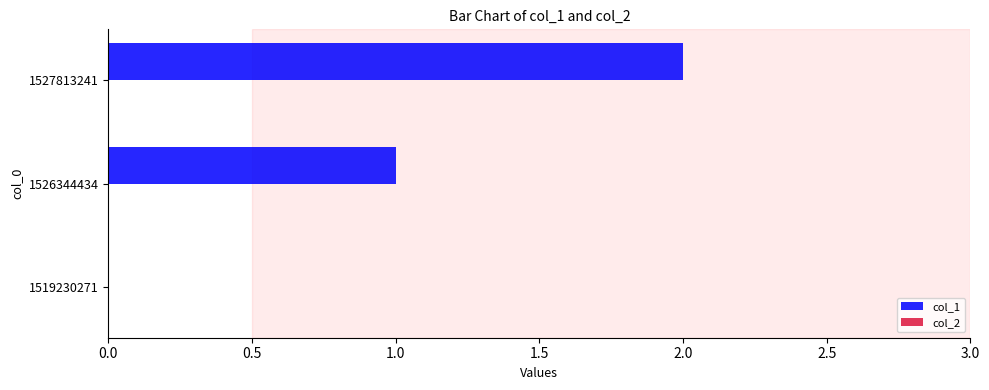

How many data points does each series have?

3